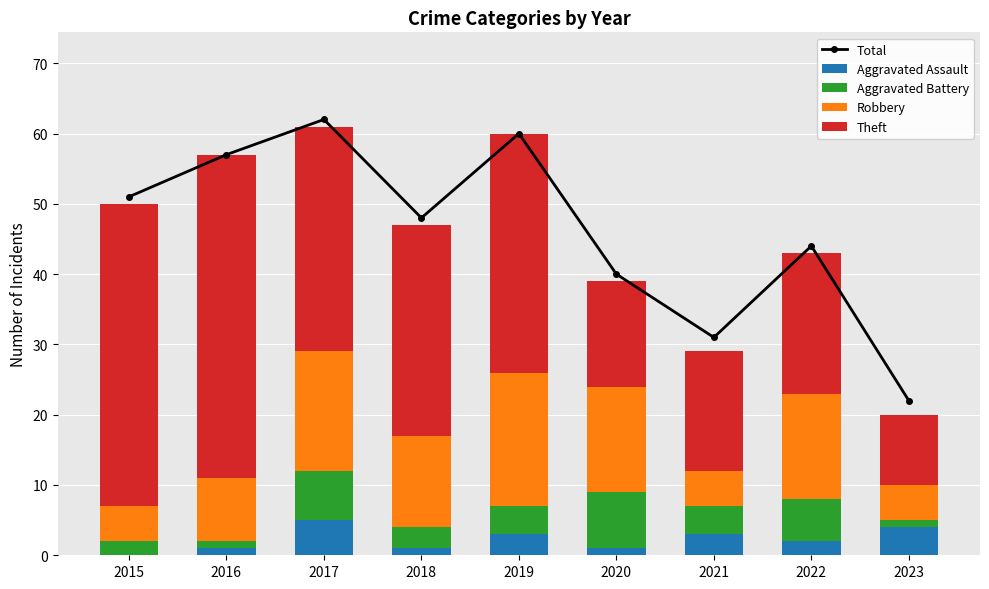

At which label does Robbery reach its minimum?

2015